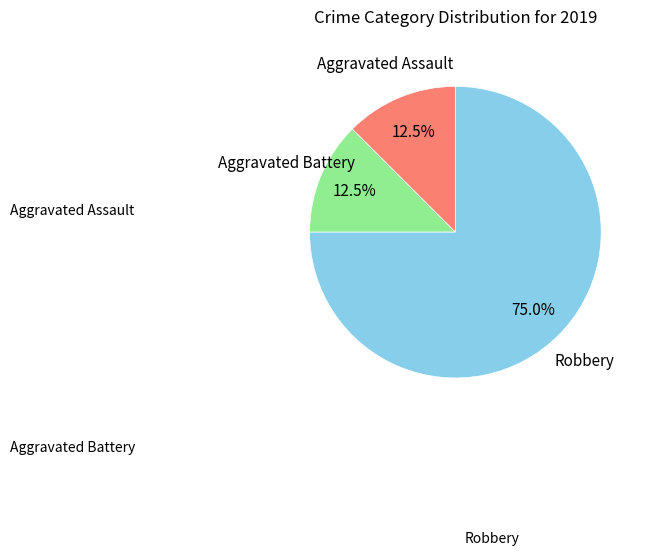

Does any single category account for the majority?

Yes